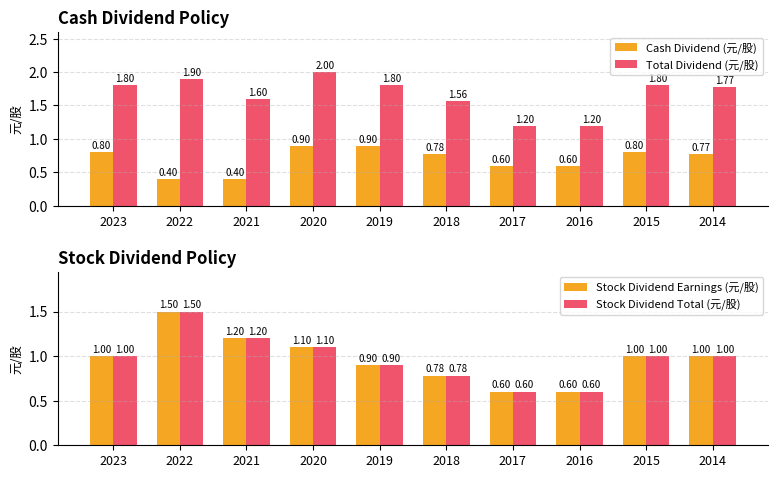

What are all the series names shown in the legend?

Cash Dividend (元/股), Total Dividend (元/股), Stock Dividend Earnings (元/股), Stock Dividend Total (元/股)